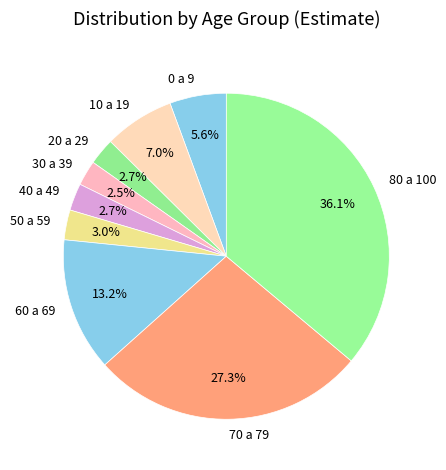

Combined, do 50 a 59 and 0 a 9 account for over 50%?

No